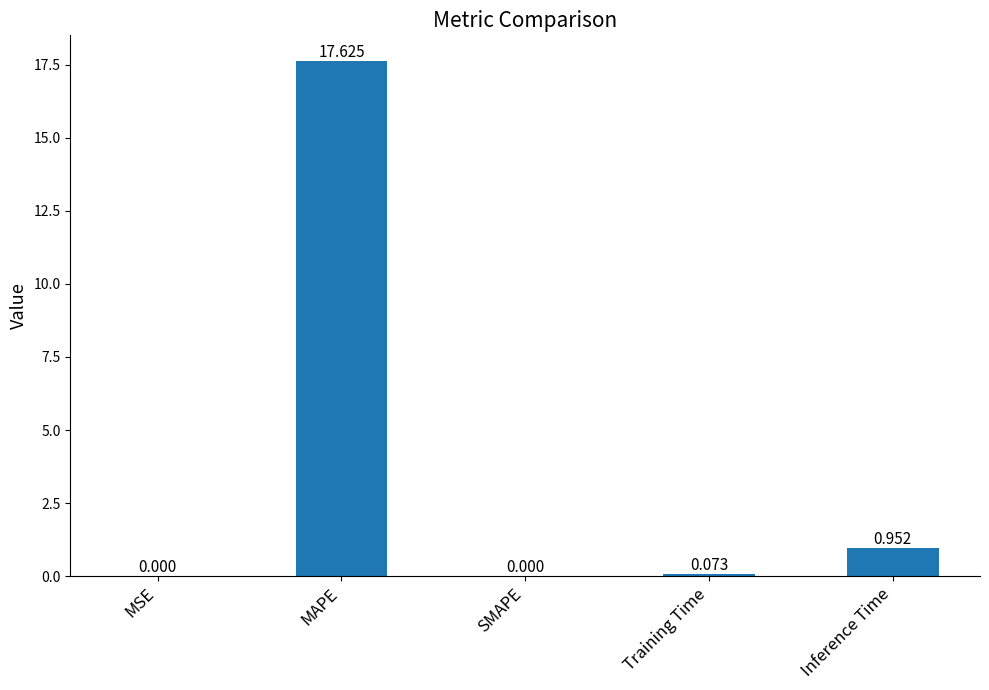

Is it true that the value at SMAPE is 0.0?

True